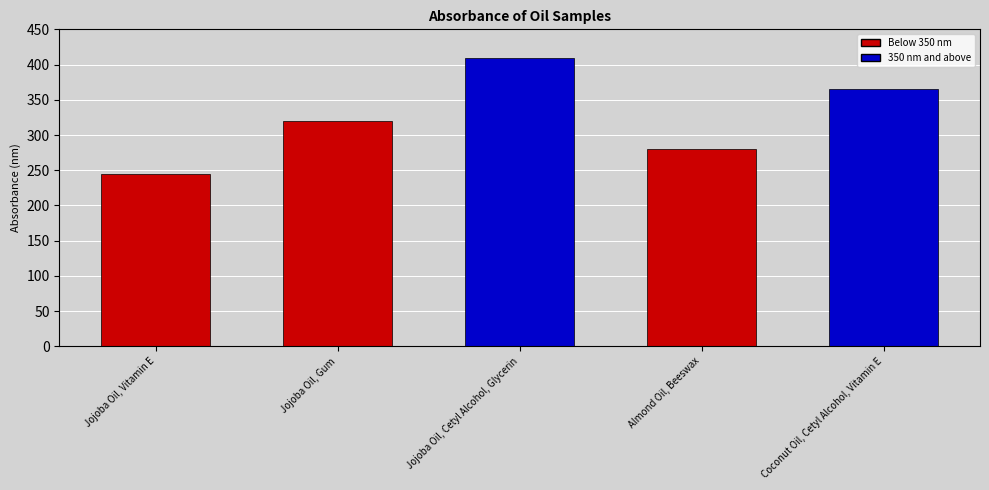

The chart shows a value of 428 at Almond Oil, Beeswax. True or false?

False